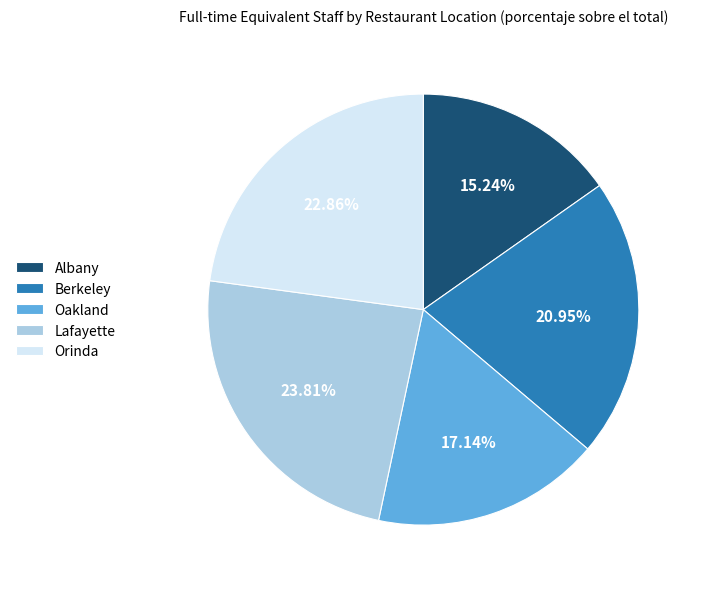

To the nearest percent, what is the difference between the Orinda and Oakland slice percentages?

6%